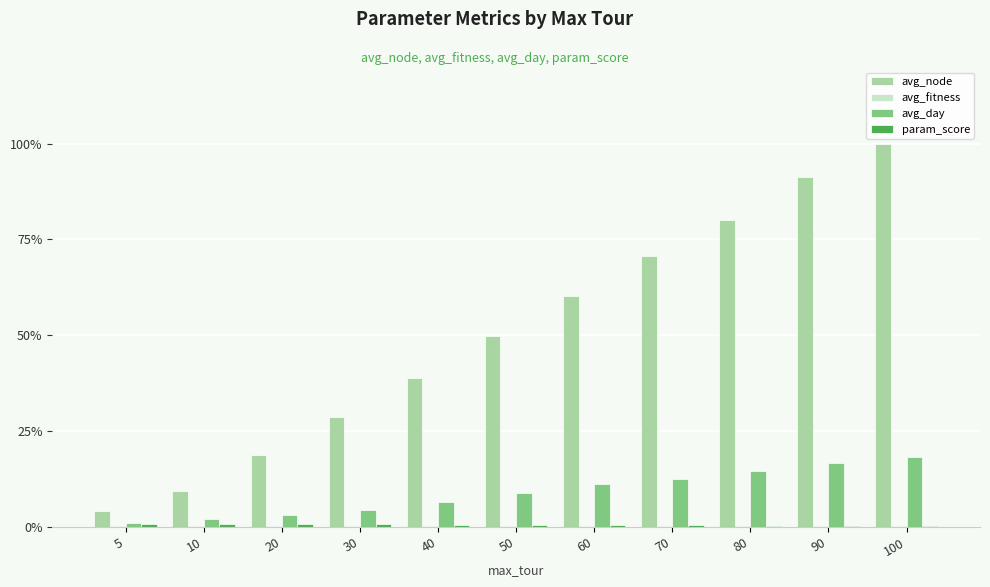

What value does the avg_day series have at 90?

16.7